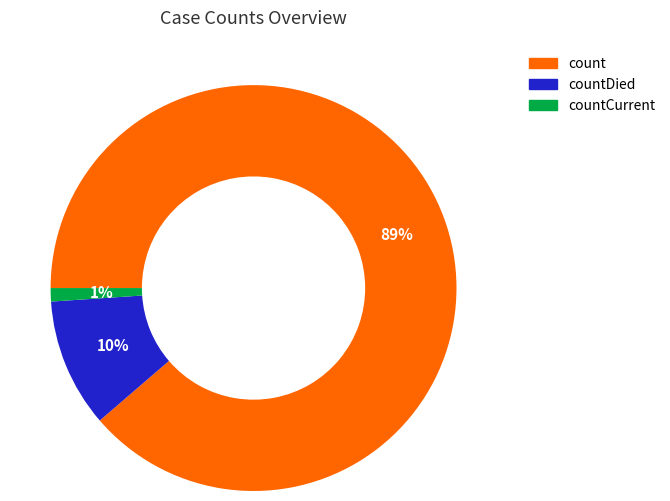

How many segments does this pie chart have?

3